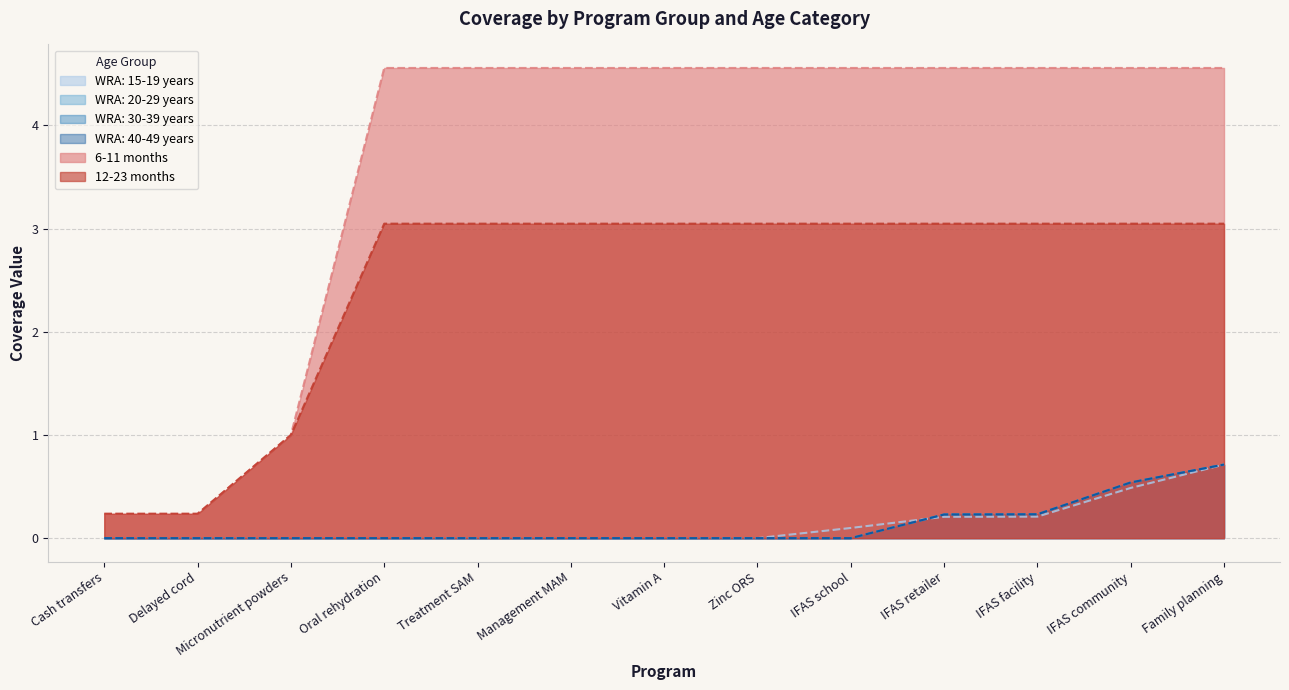

Is the value of WRA: 15-19 years at Vitamin A greater than the value of WRA: 30-39 years at IFAS school?

No